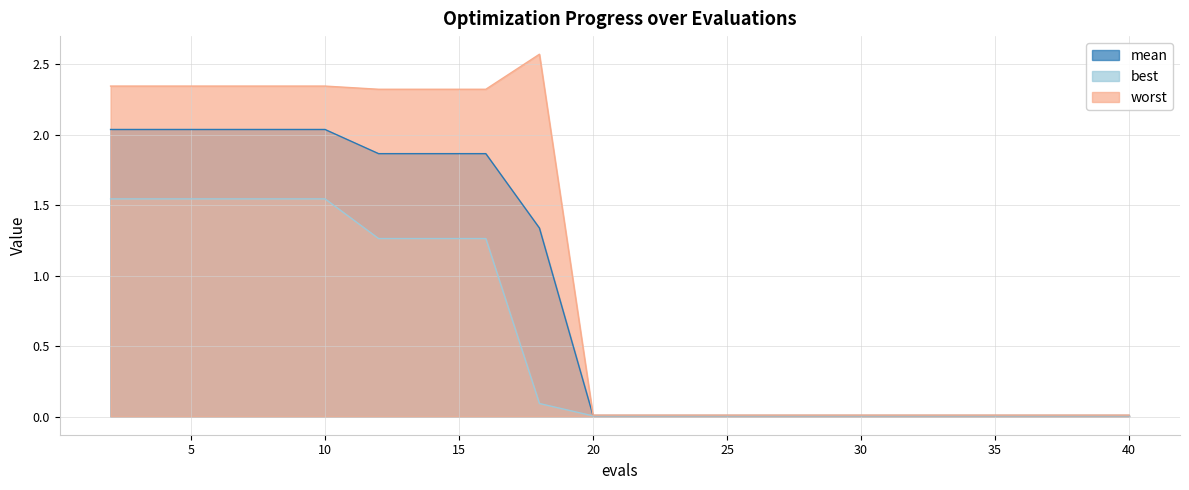

Does the chart have visible grid lines?

Yes